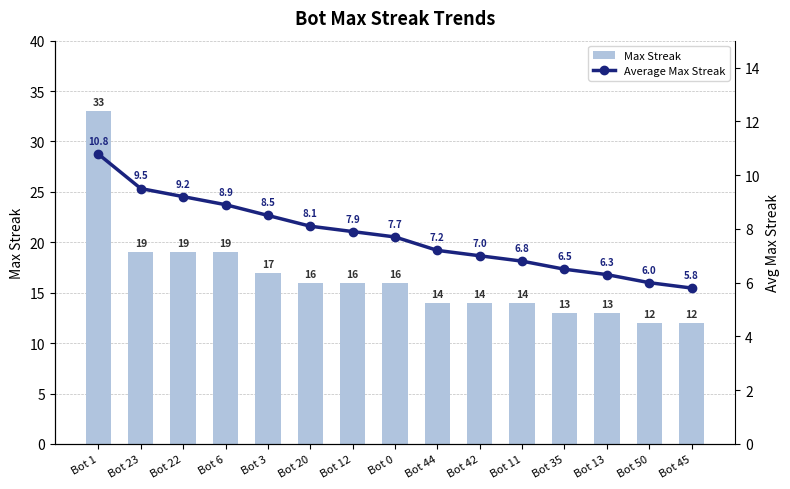

Which category has the highest value in the Max Streak series?

Bot 1